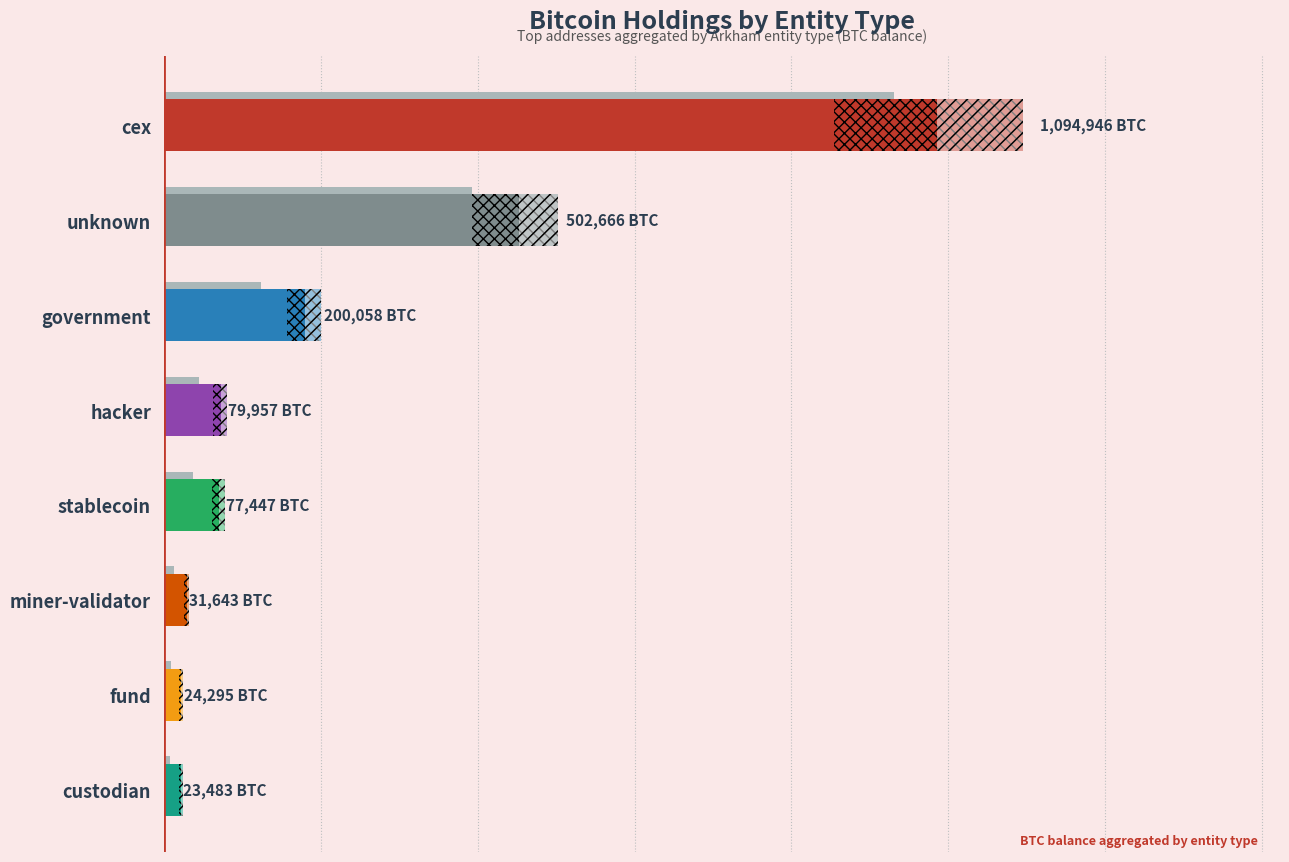

What is the greatest value displayed?

1094946.2